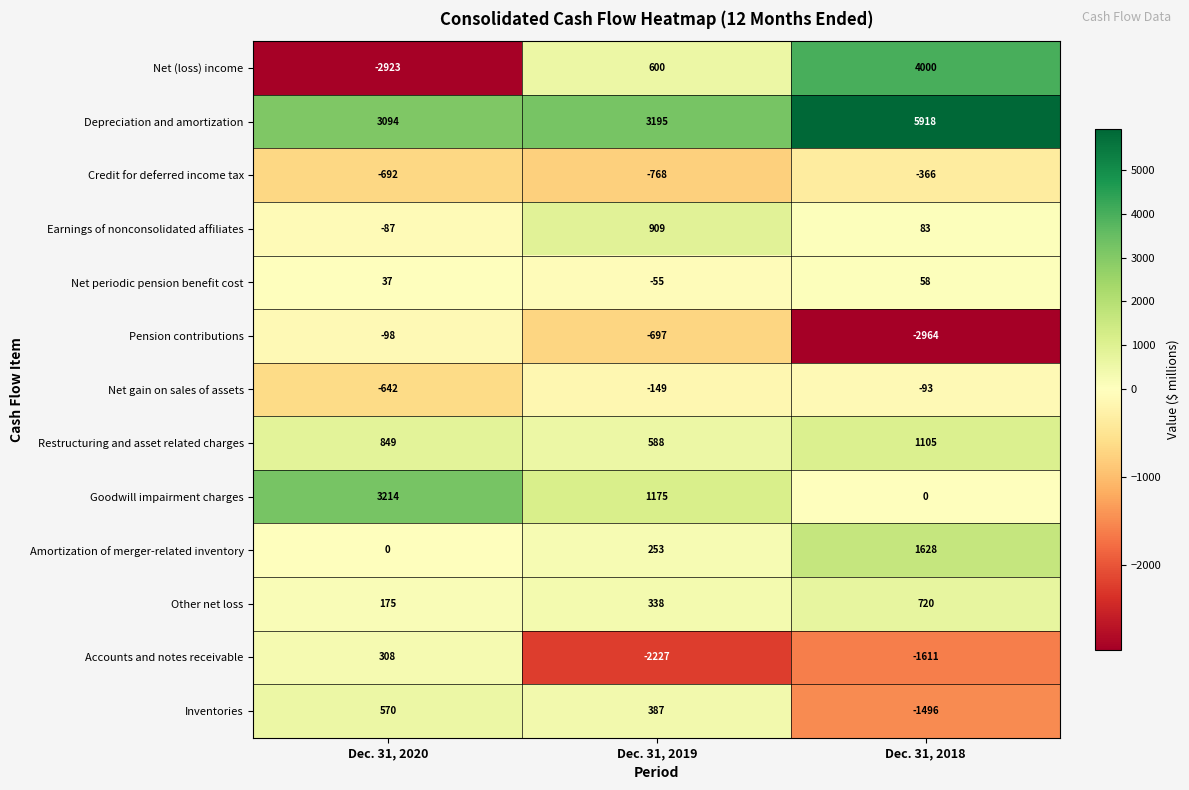

Which label corresponds to the largest value in the chart?

Dec. 31, 2018